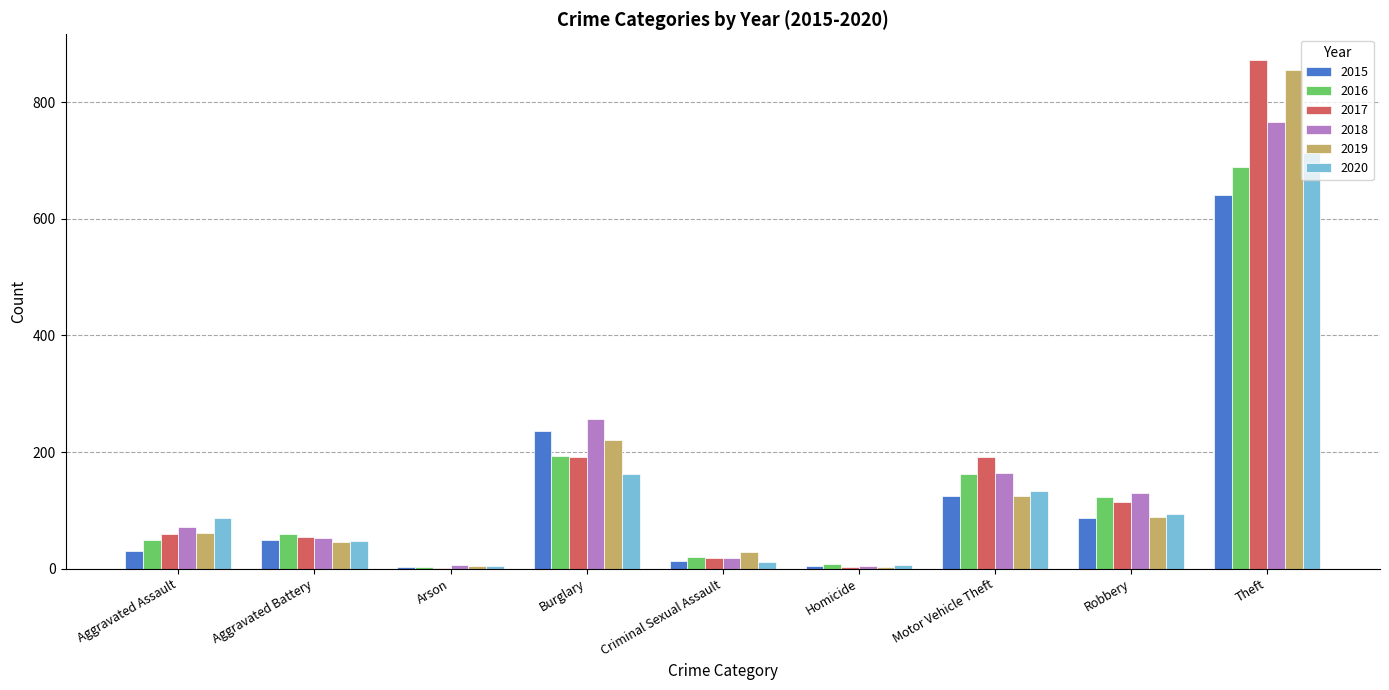

What is the total value across all series at Motor Vehicle Theft?

902